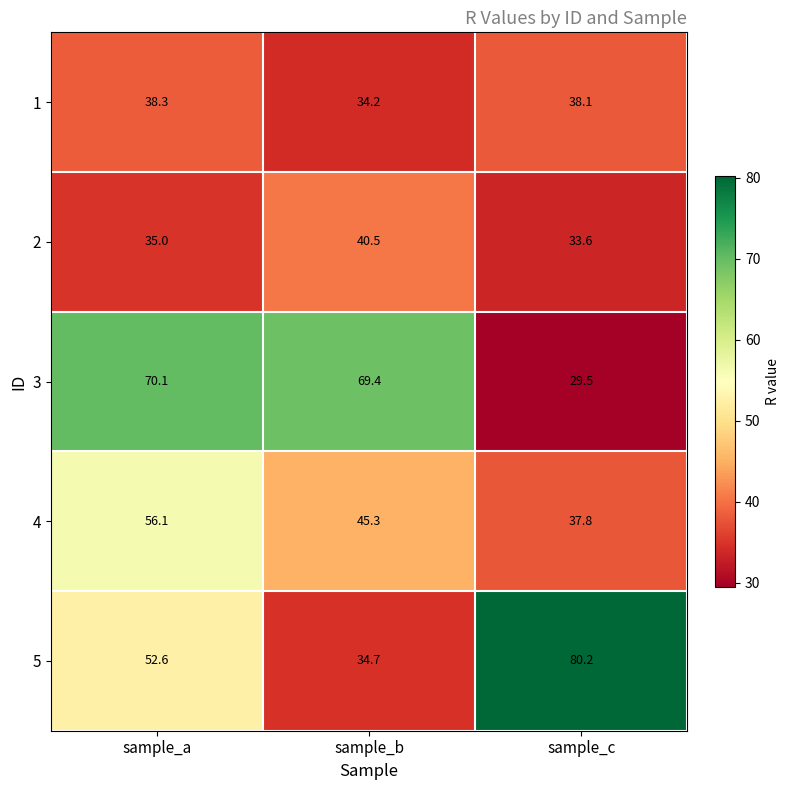

What is the difference between the 3 values at sample_b and sample_c?

39.9